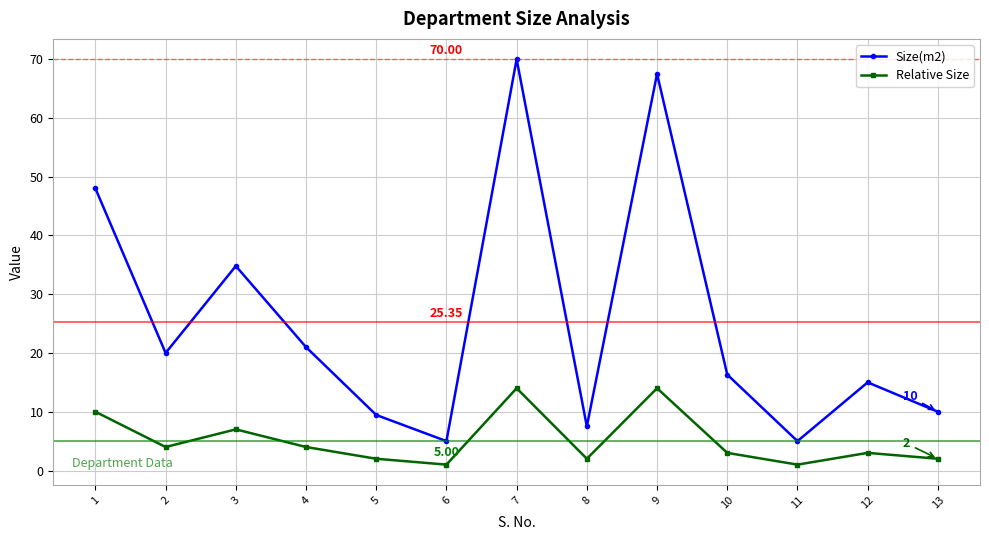

Where is the first local maximum for Size(m2)?

3